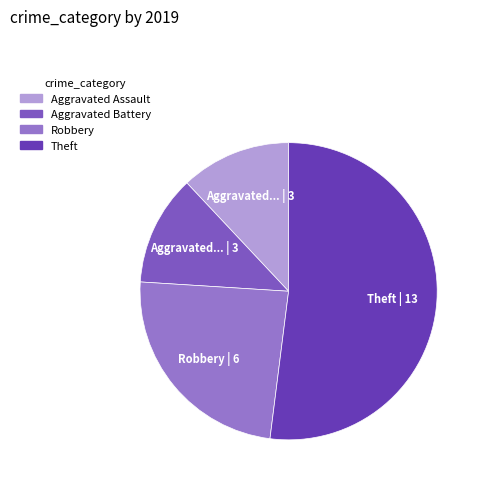

To the nearest percent, what portion does Robbery represent?

24%